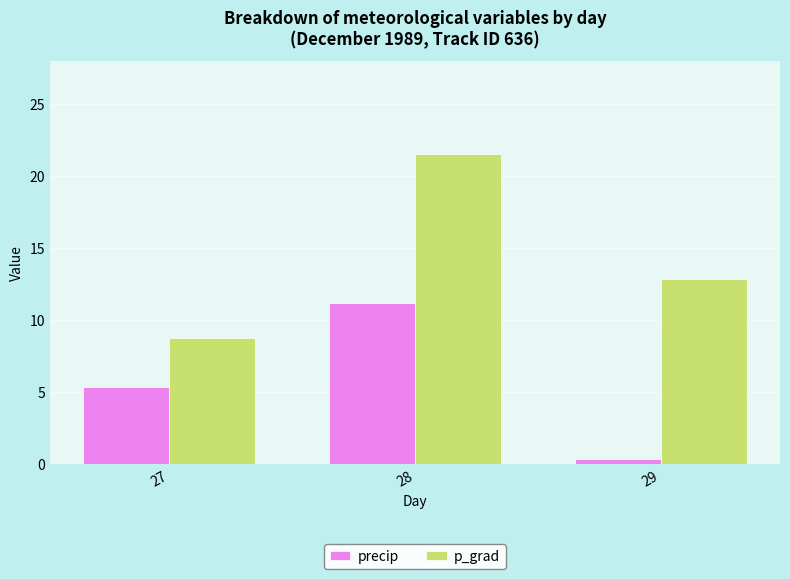

At how many categories does at least one series exceed 5?

3